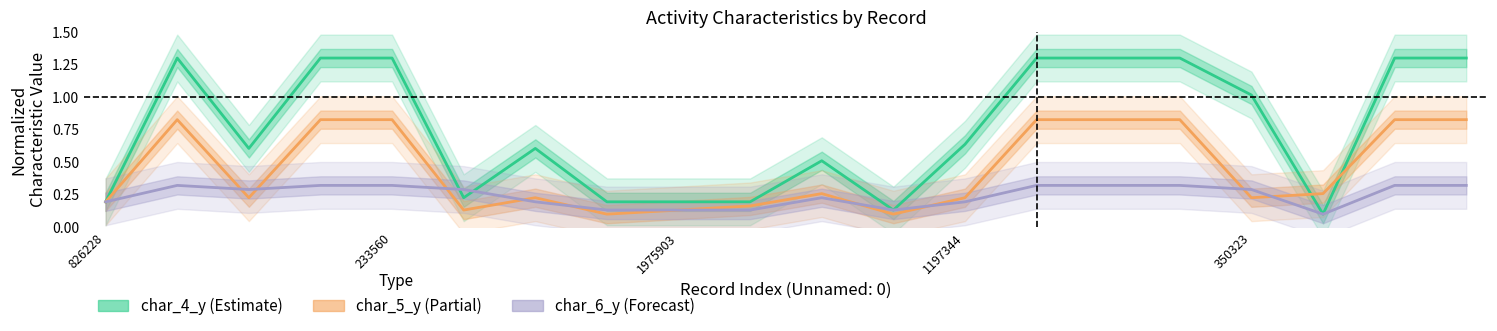

Is it true that char_5_y equals 0.8 at 13?

True